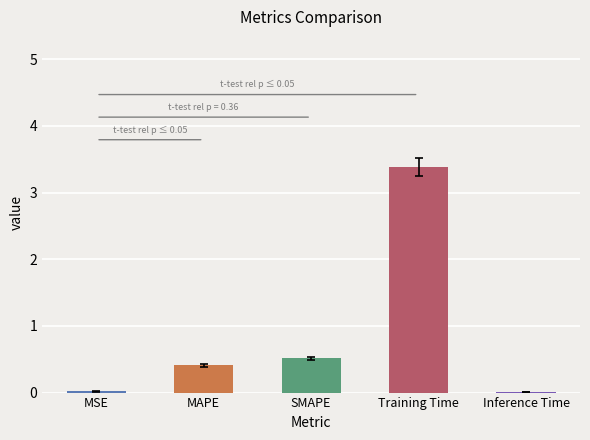

The value at MSE is 0.0. True or false?

True